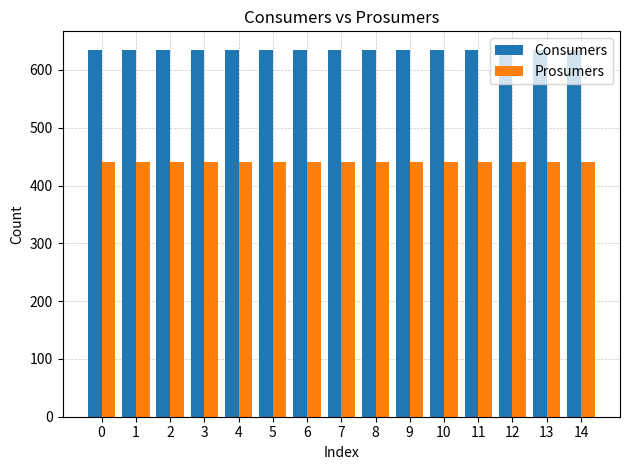

List the series in order of their overall mean, highest first.

Consumers, Prosumers